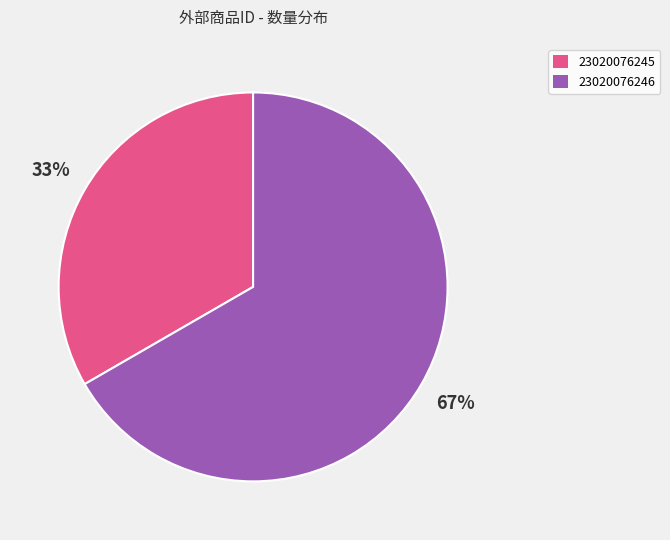

To the nearest percent, what percentage of the pie is 23020076246?

67%